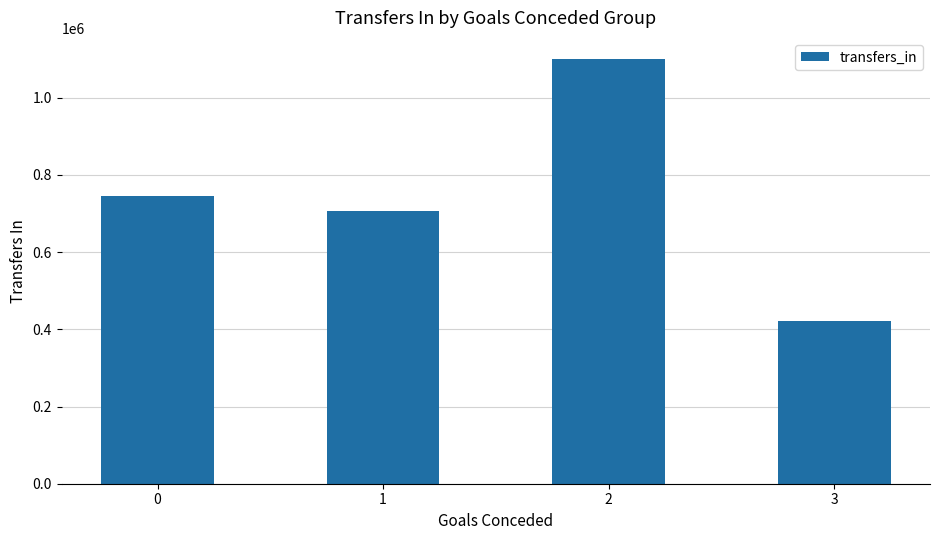

What is the change in value from 1 to 2?

+394270